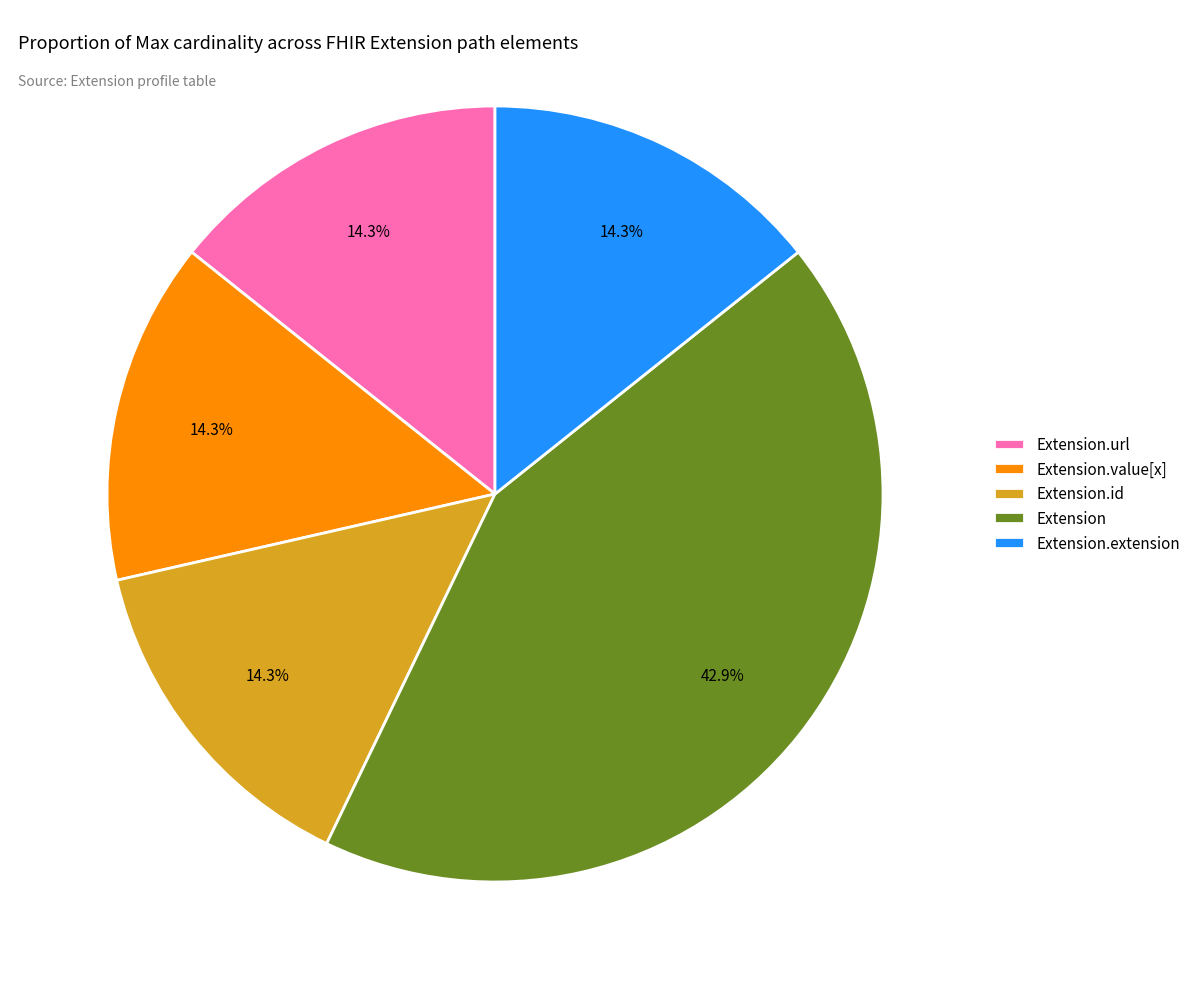

What percentage do Extension and Extension.id together represent?

57.1%